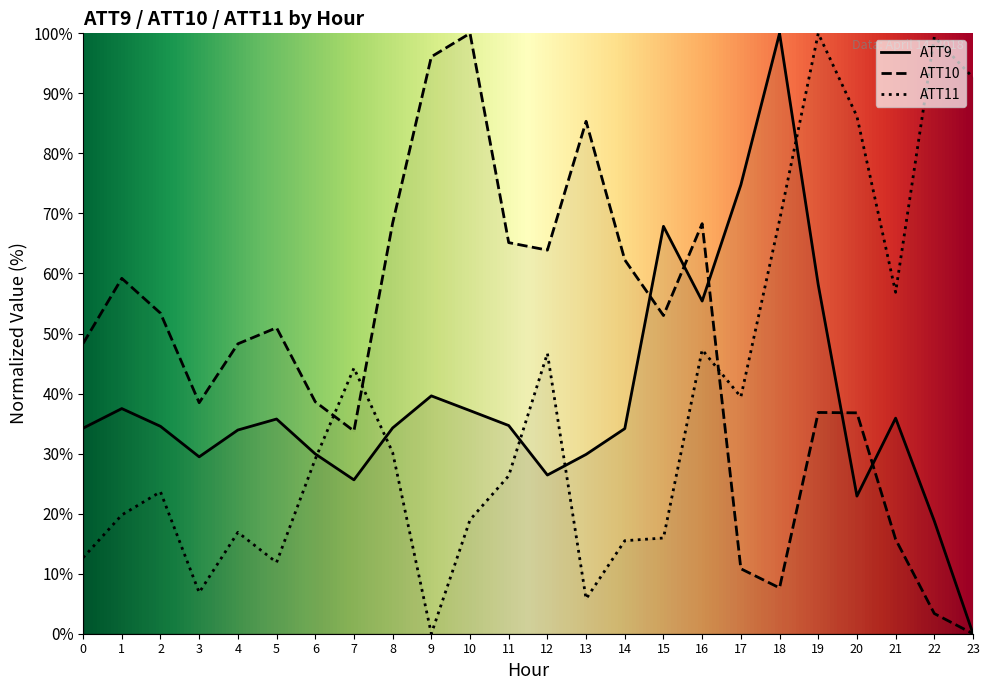

At which label does ATT10 reach its minimum?

23